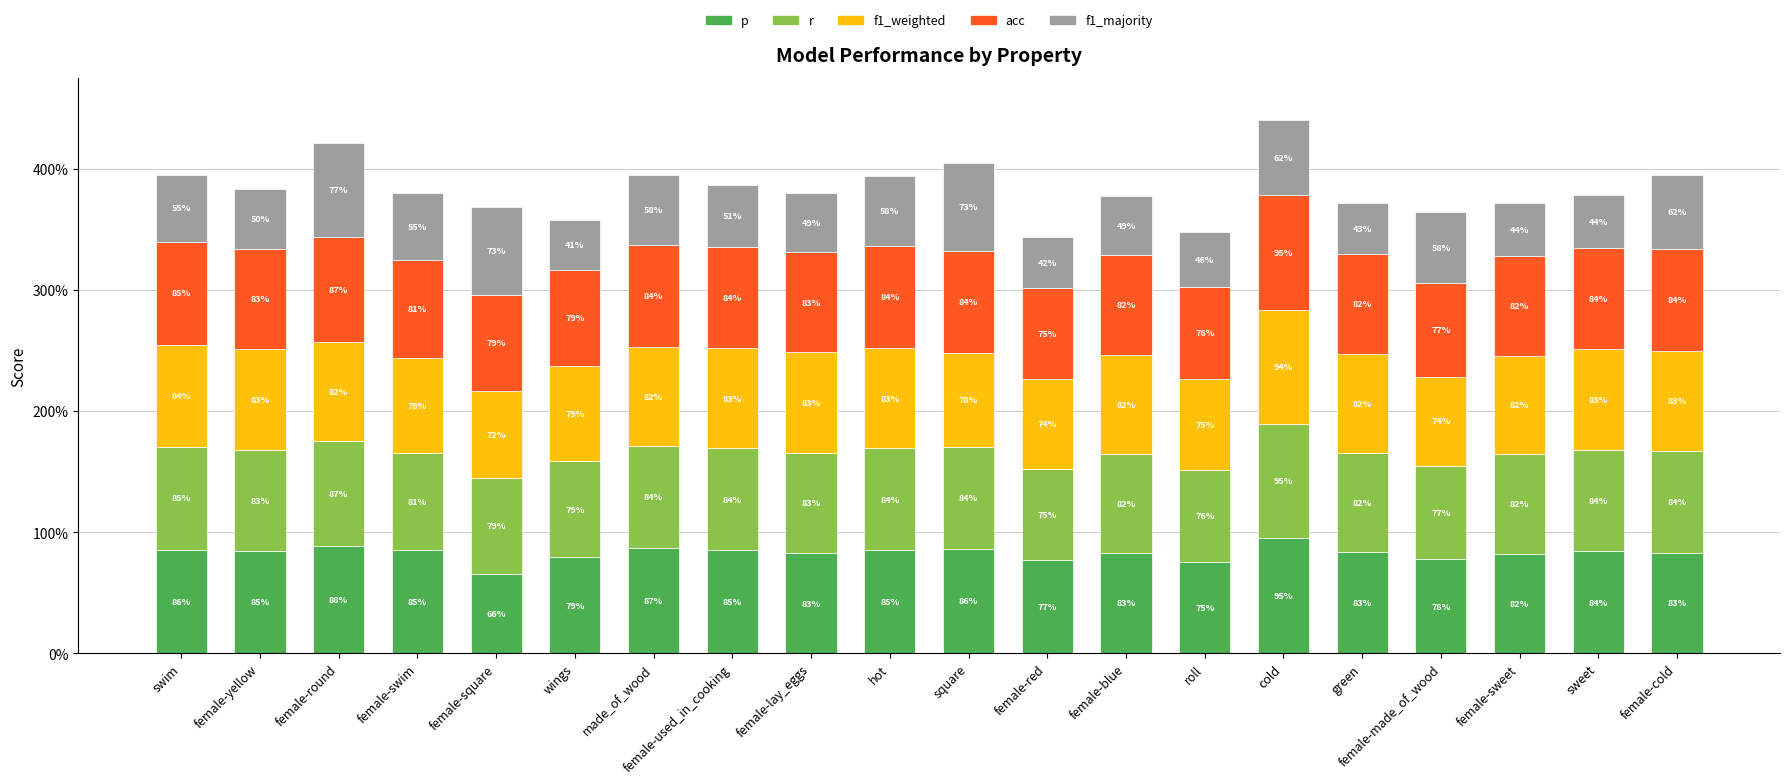

What is the difference between the second highest and second lowest values in the f1_majority series?

0.3